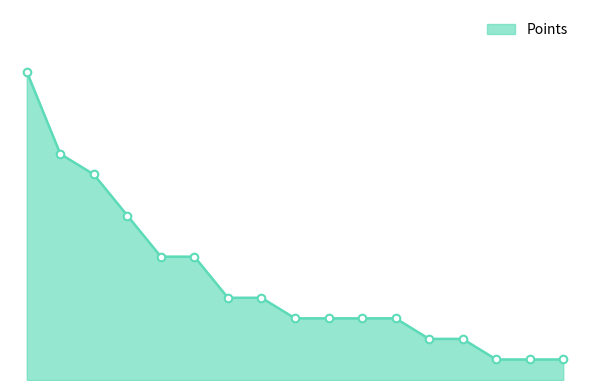

Is this an area chart (filled region under the line)?

Yes